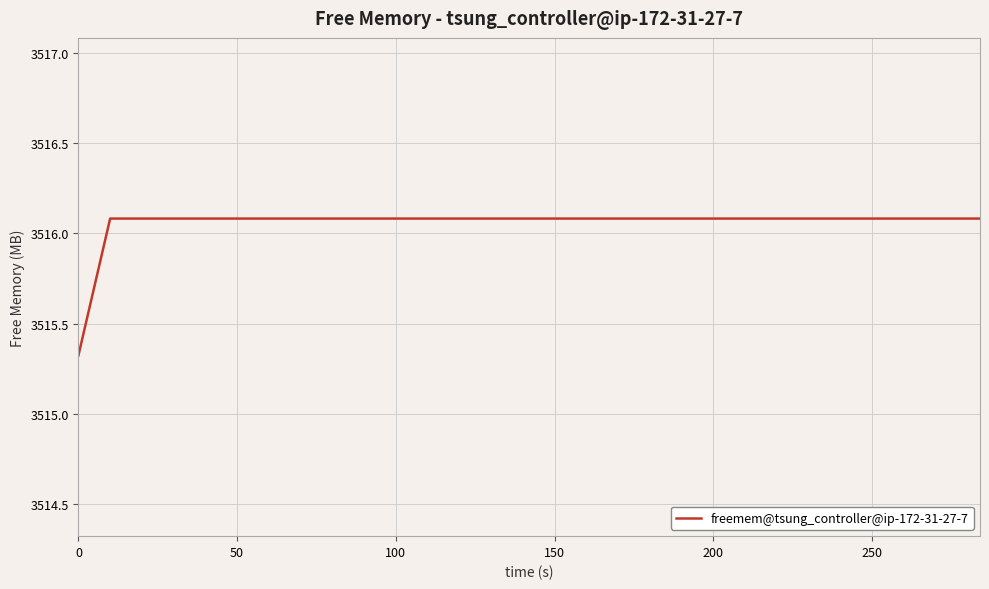

How many values are between 3516 and 3517?

29